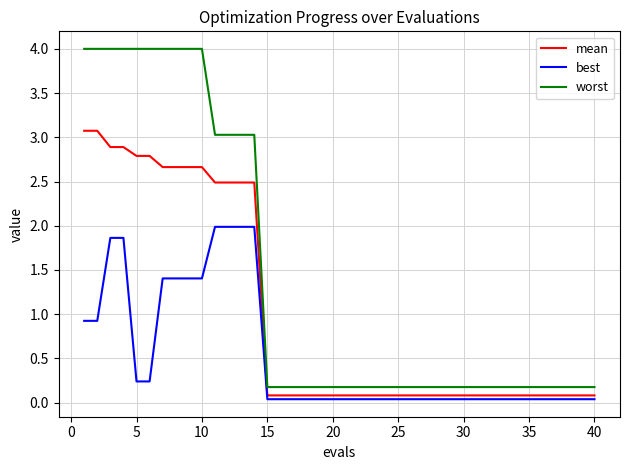

What is the maximum value shown in the chart?

4.0